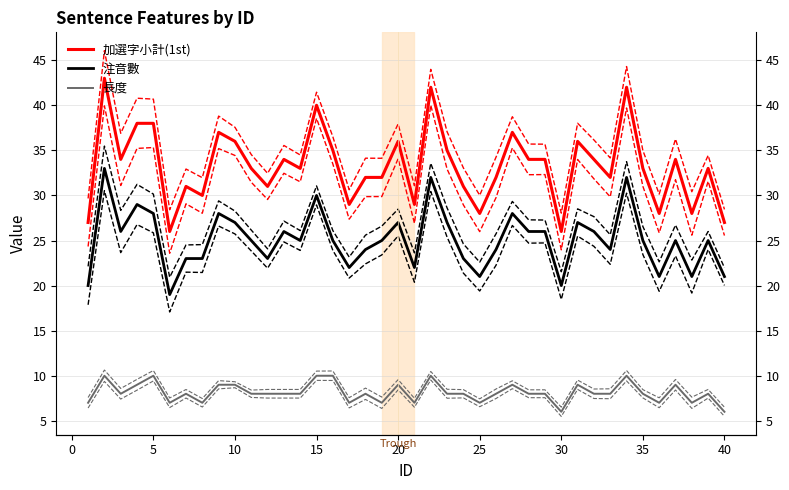

Is this an area chart (filled region under the line)?

No